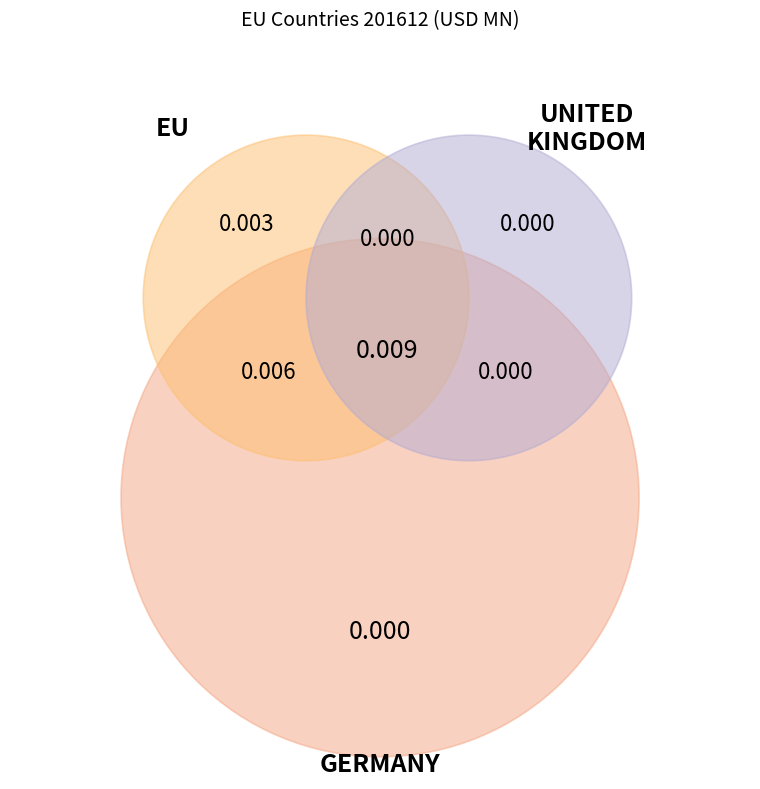

Is it true that EU is 50% of the pie?

True